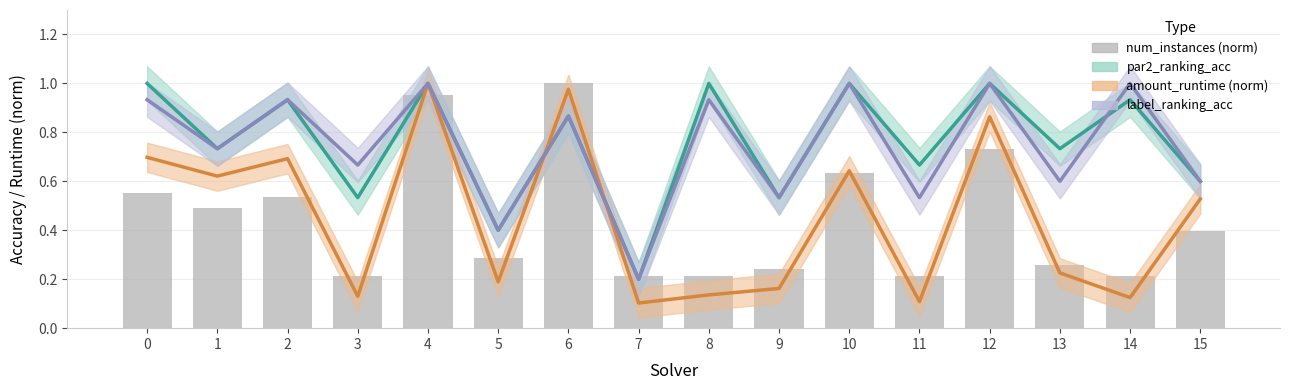

What is the average value of the par2_ranking_acc series?

0.8